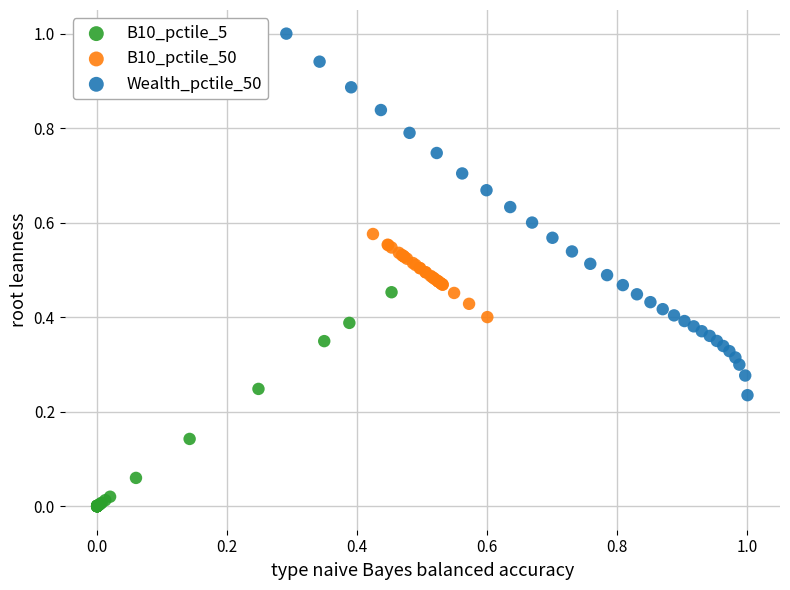

Which series has the largest Y range (max minus min)?

Wealth_pctile_50